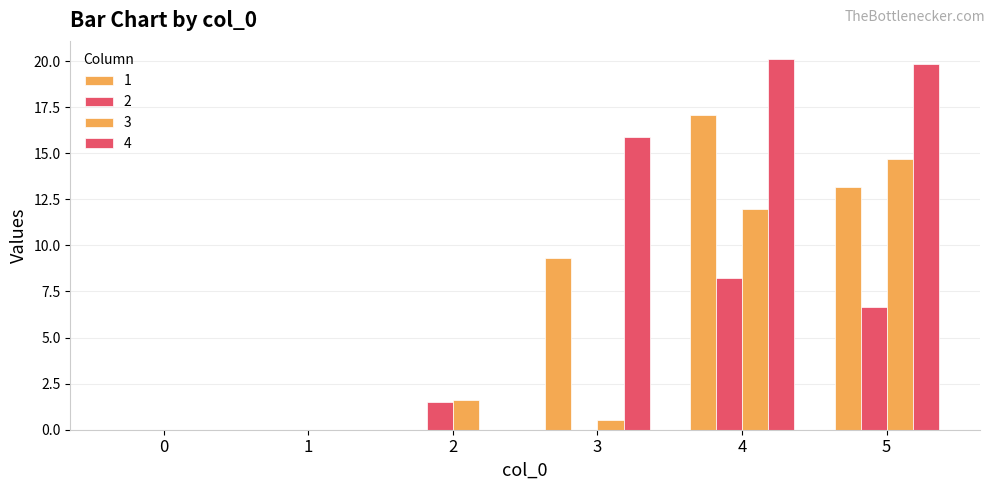

Reading left to right, extract all data points from this chart.

1: 0.0	0.0	0.0	9.3	17.1	13.2
2: 0.0	0.0	1.5	0.0	8.2	6.7
3: 0.0	0.0	1.6	0.5	12.0	14.7
4: 0.0	0.0	0.0	15.9	20.1	19.8